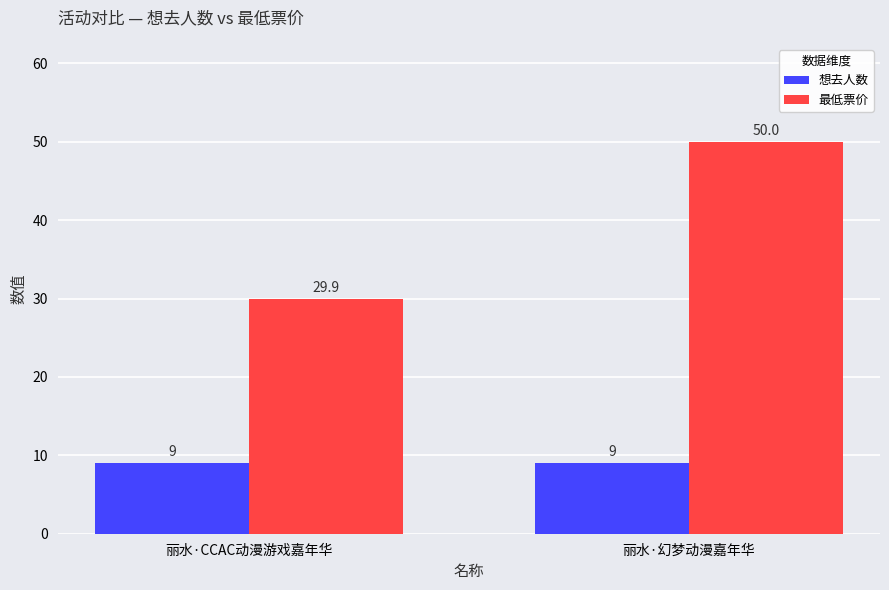

Rank the series by their maximum value, from lowest to highest.

想去人数, 最低票价